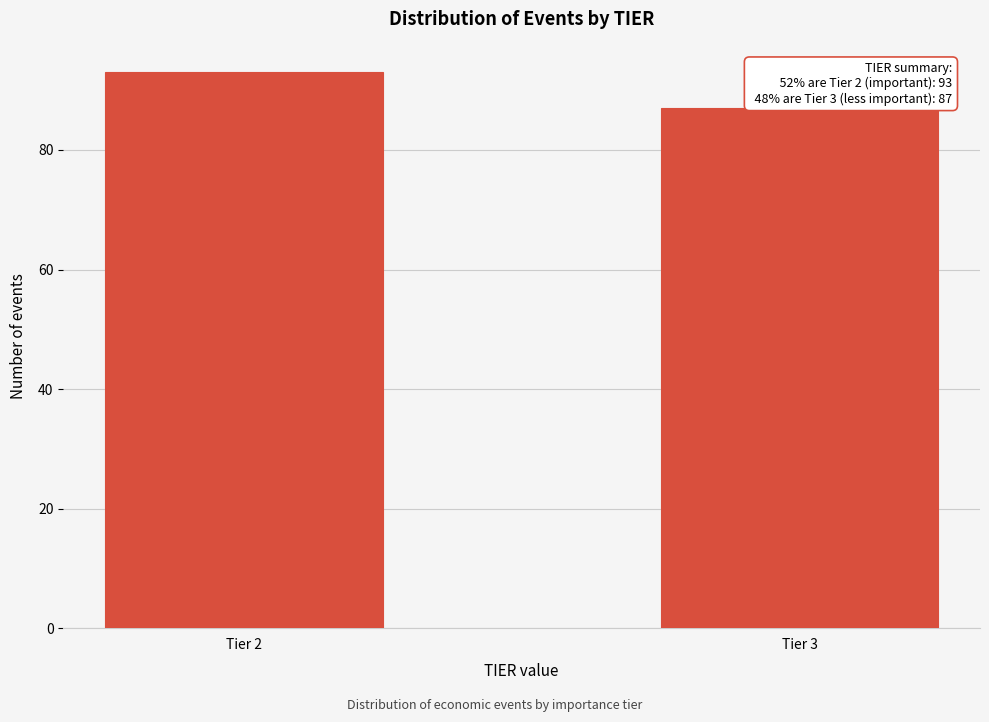

Reading right to left, what are all the values shown in this chart?

87	93